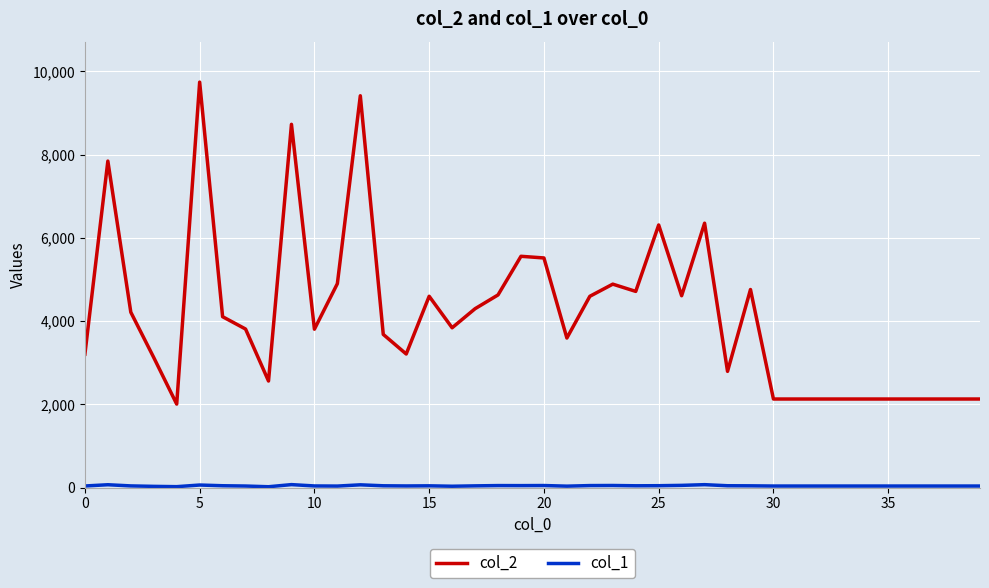

Which series has the largest total across all categories?

col_2